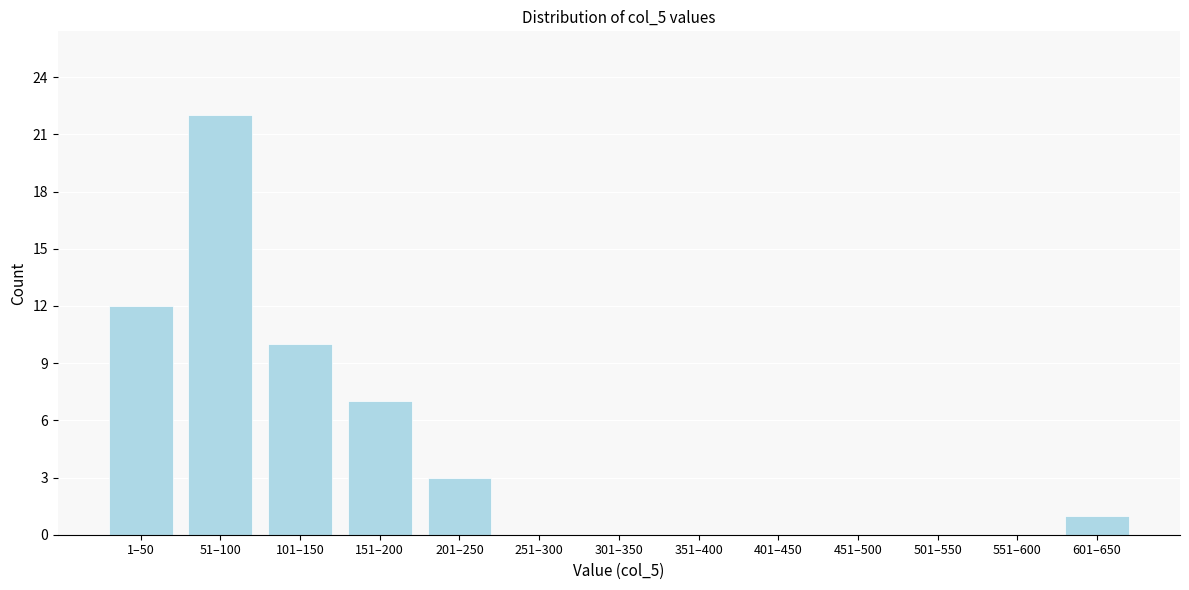

Reading left to right, list all the values displayed in this chart.

1–50=12	51–100=22	101–150=10	151–200=7	201–250=3	251–300=0	301–350=0	351–400=0	401–450=0	451–500=0	501–550=0	551–600=0	601–650=1